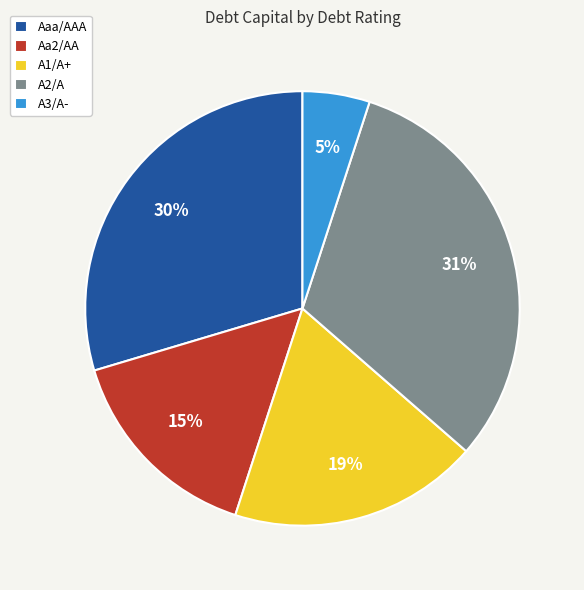

Does any single category account for the majority?

No